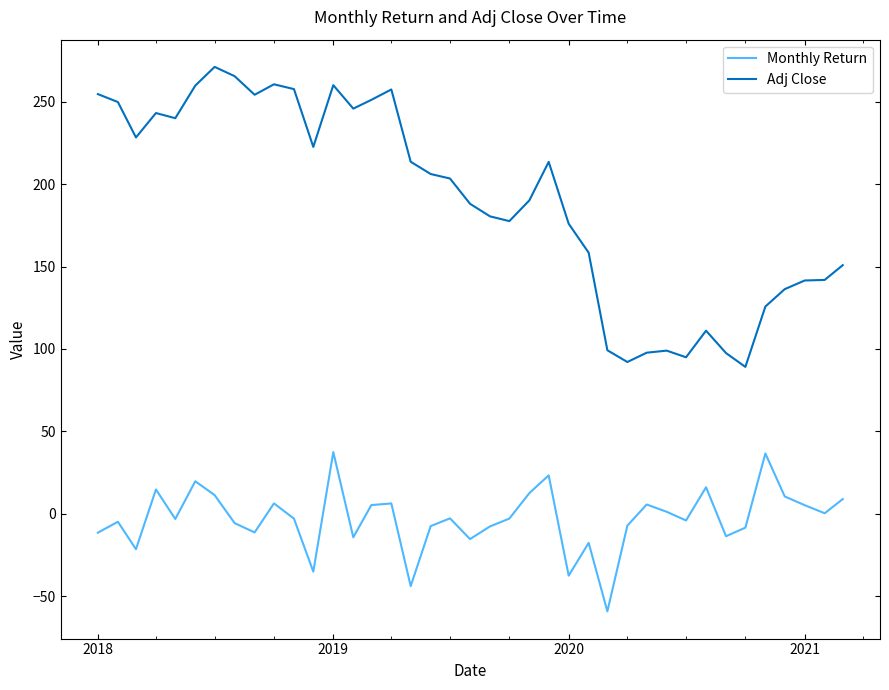

Count the number of data series in this chart.

2